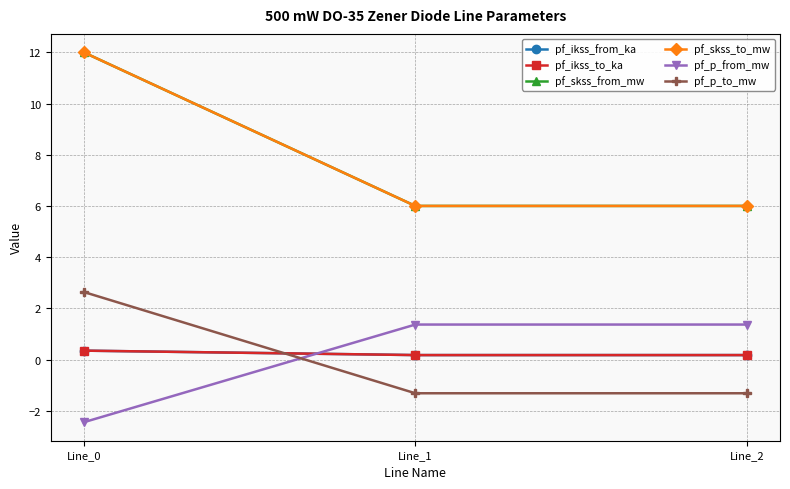

Is this an area chart (filled region under the line)?

No